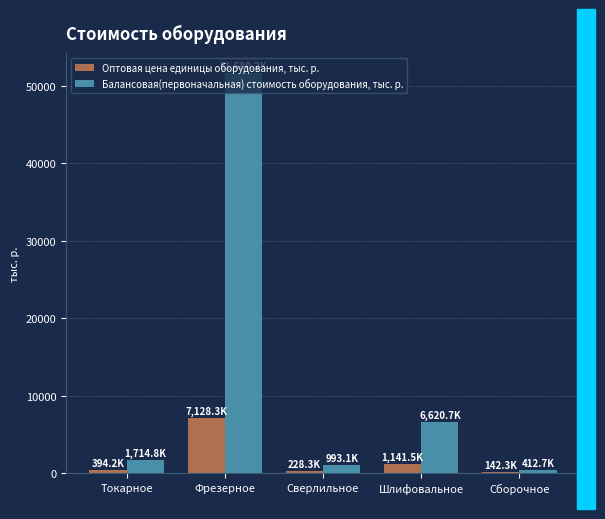

The value of Оптовая цена единицы оборудования, тыс. р. at Фрезерное is 7128.3. True or false?

True